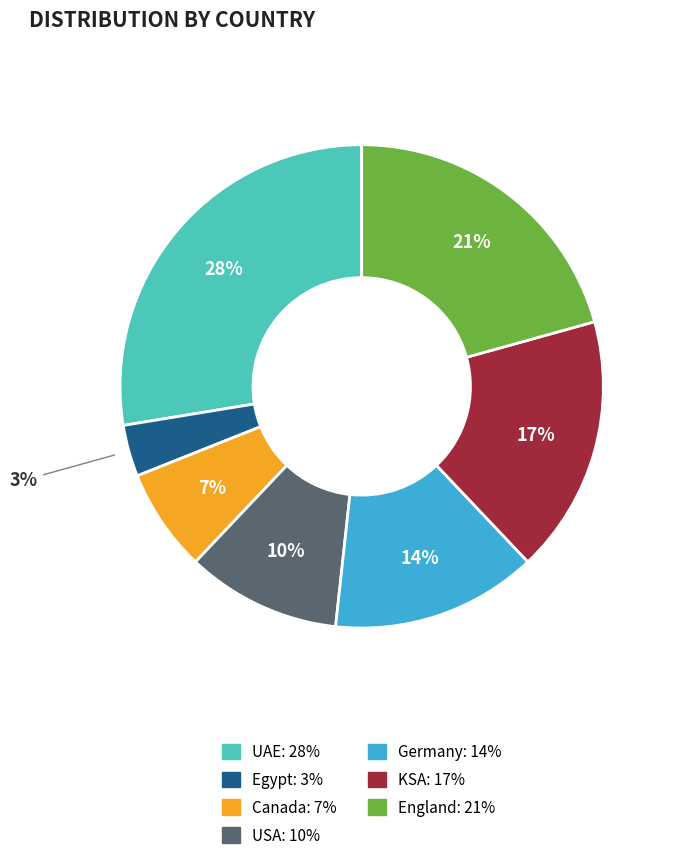

Count the number of slices in the pie.

7